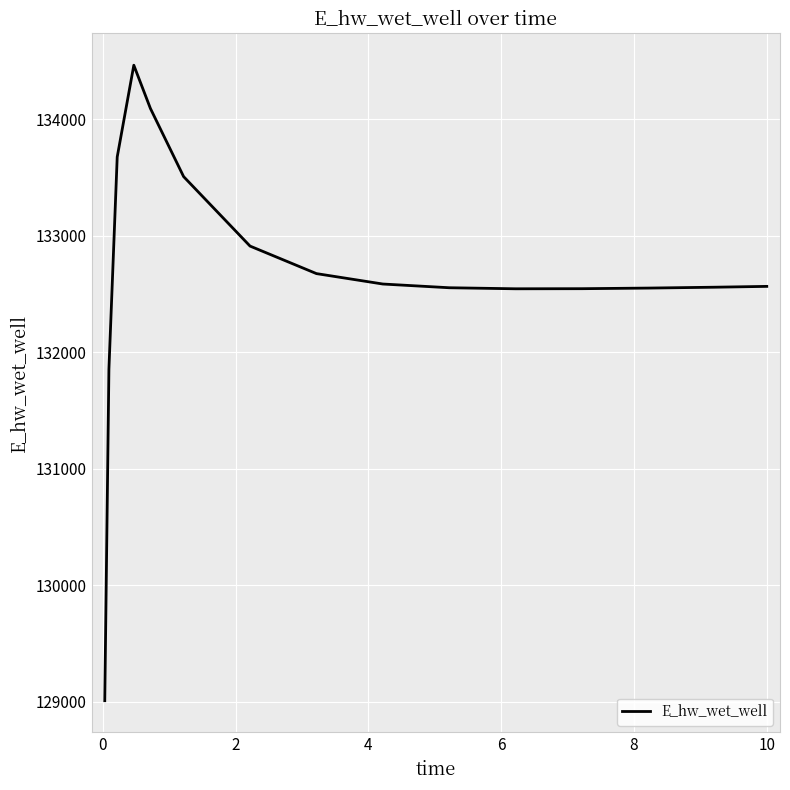

What is the minimum value shown in the chart?

129008.6